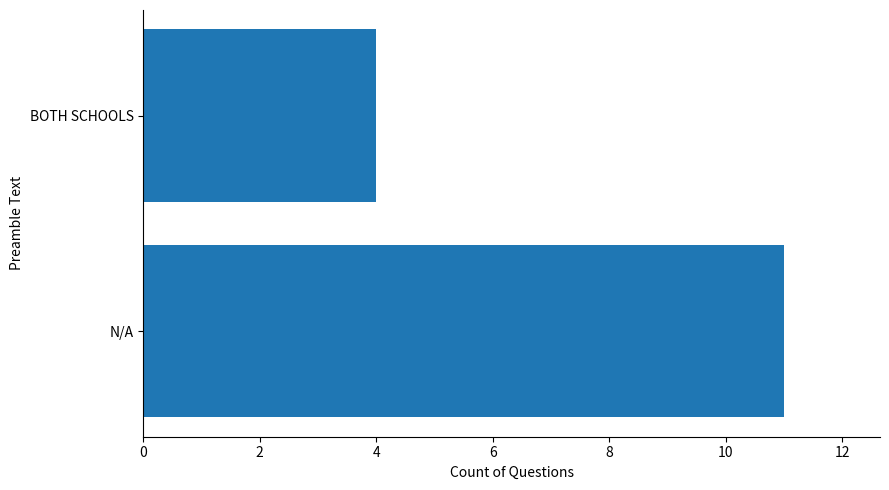

The value at BOTH SCHOOLS is 4. True or false?

True